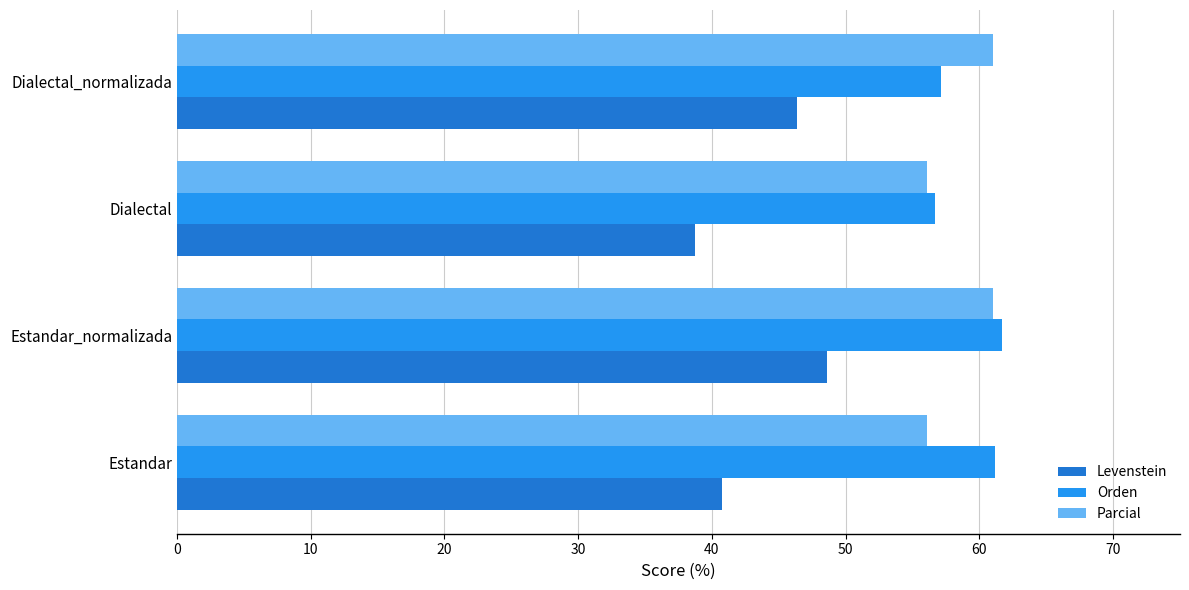

What is the total value across all series at Dialectal?

151.5